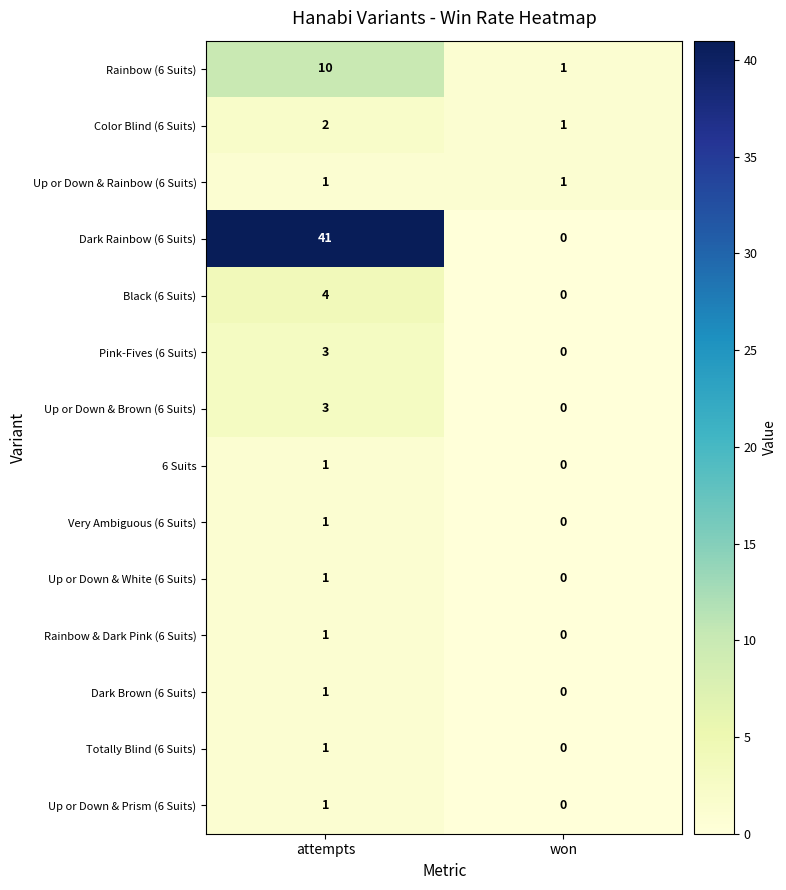

Is the value of Up or Down & White (6 Suits) at attempts greater than the value of Pink-Fives (6 Suits) at attempts?

No